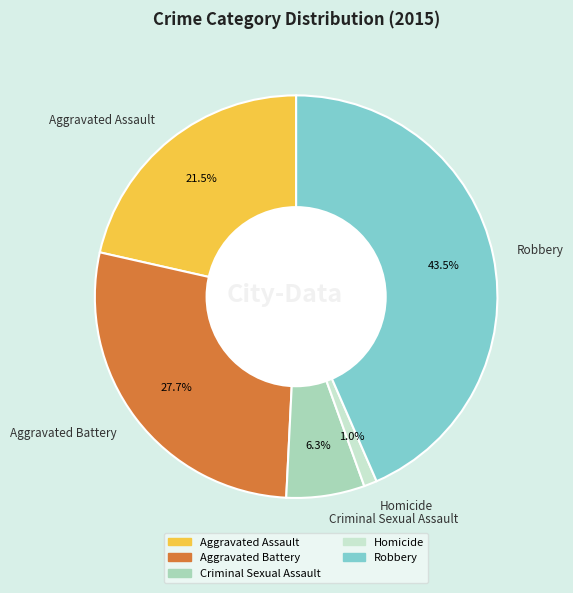

Which category has the smallest portion of the pie?

Homicide